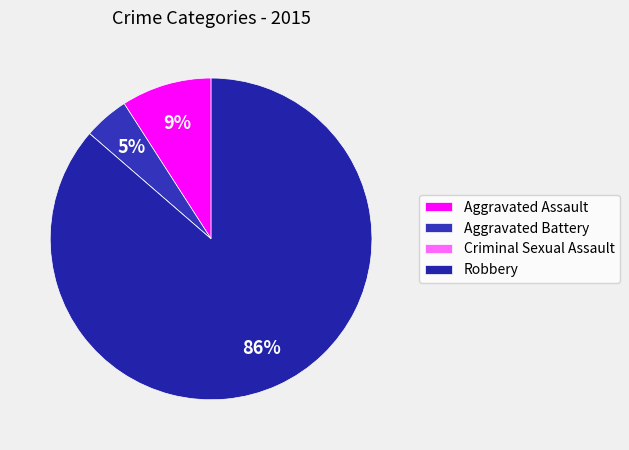

The Criminal Sexual Assault slice represents 0% of the pie. True or false?

True